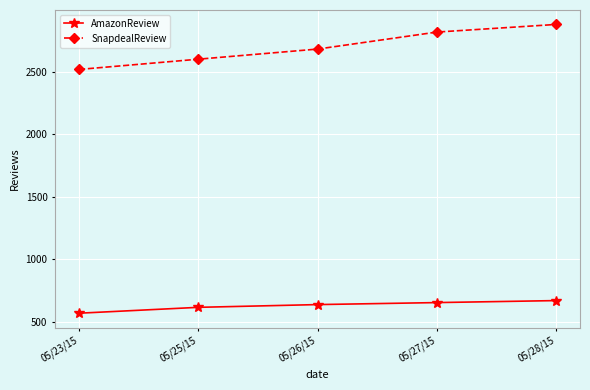

At which category does the chart reach its peak across all series?

05/28/15